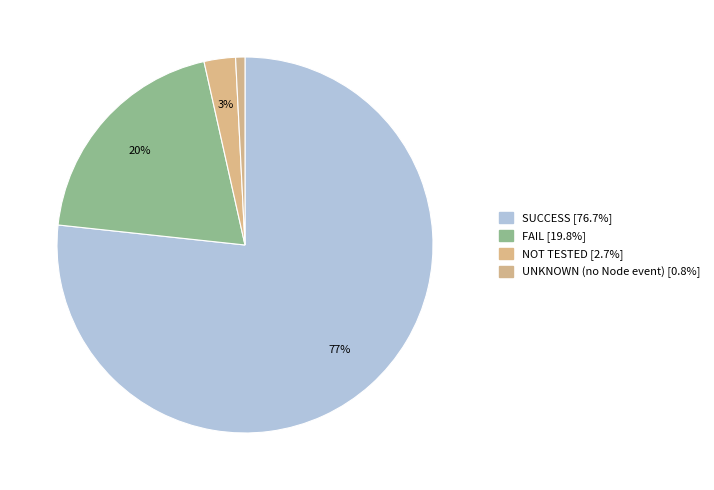

How many slices are in this pie chart?

4